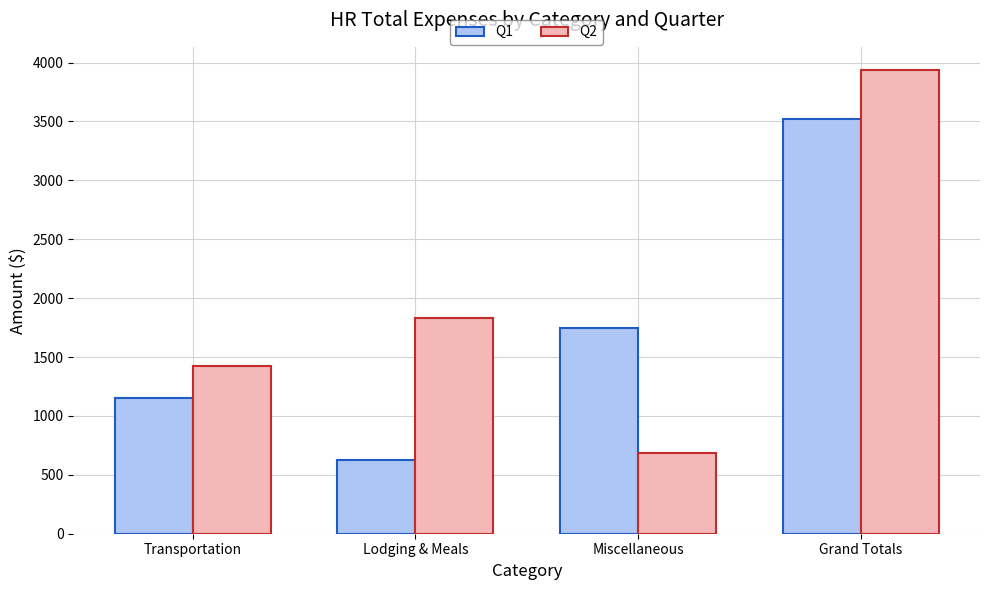

What is the average value of the Q2 series?

1968.4